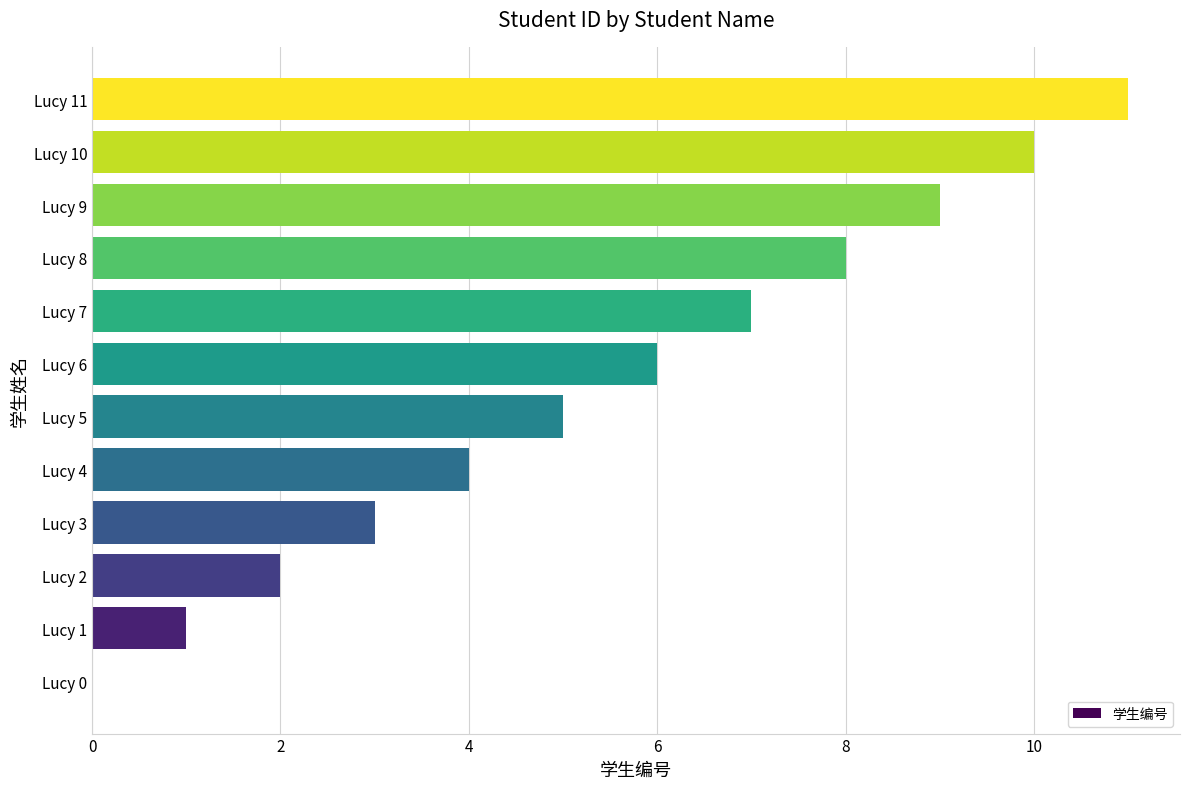

What is the maximum value shown in the chart?

11